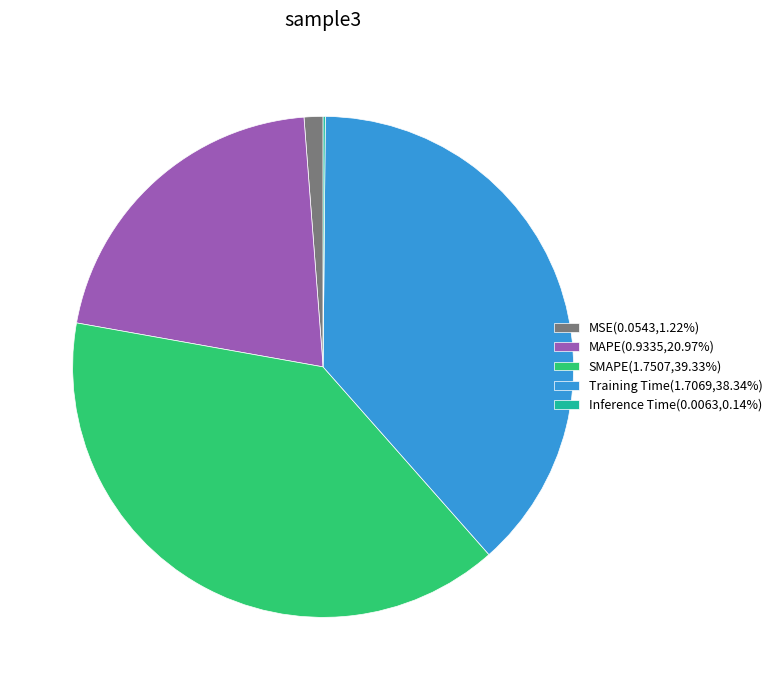

Is the sum of MAPE and Training Time greater than half?

Yes